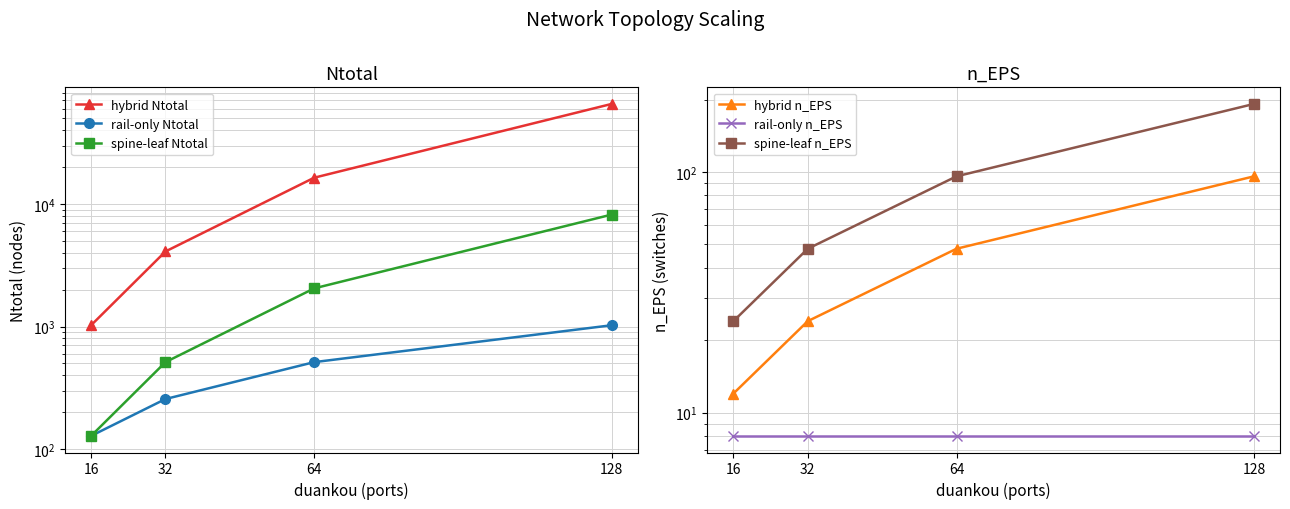

True or false: rail-only Ntotal has a value of 1589 at 128.

False